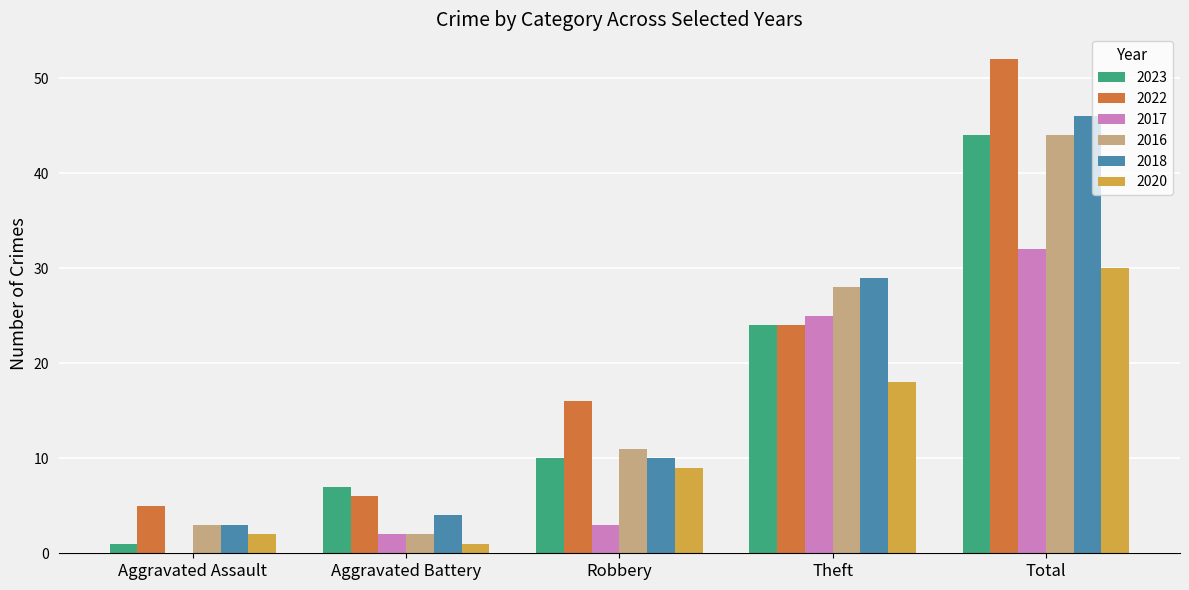

The value of 2016 at Total is 44. True or false?

True